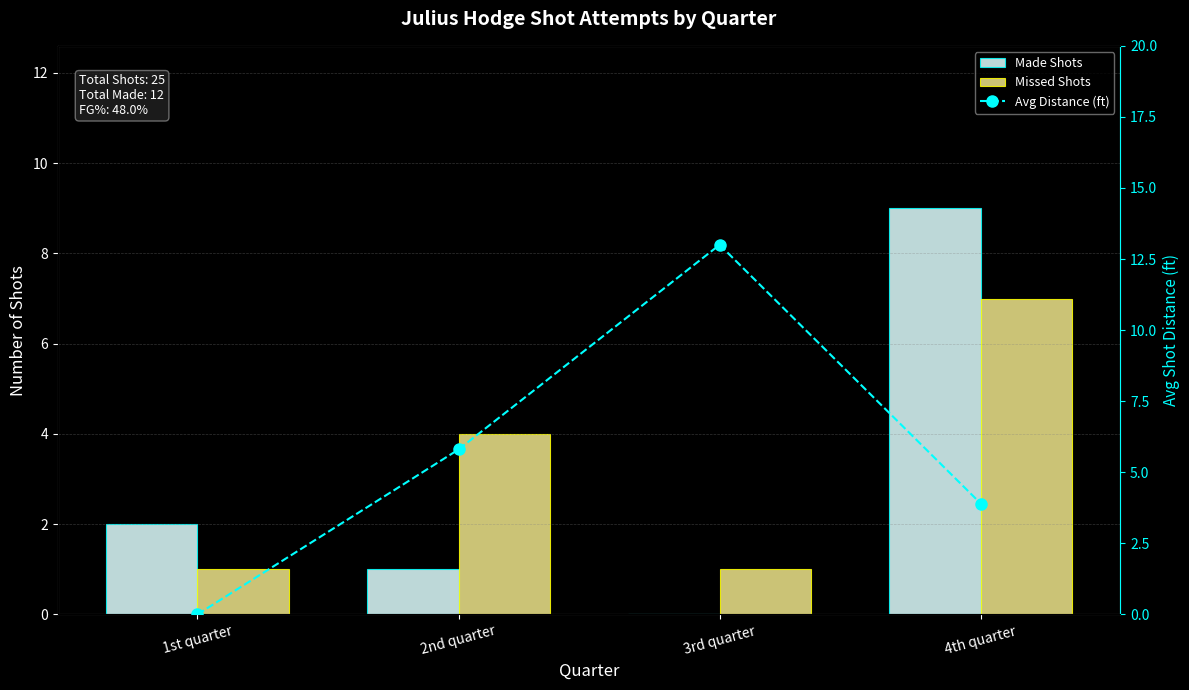

Which label corresponds to the smallest value in the chart?

3rd quarter